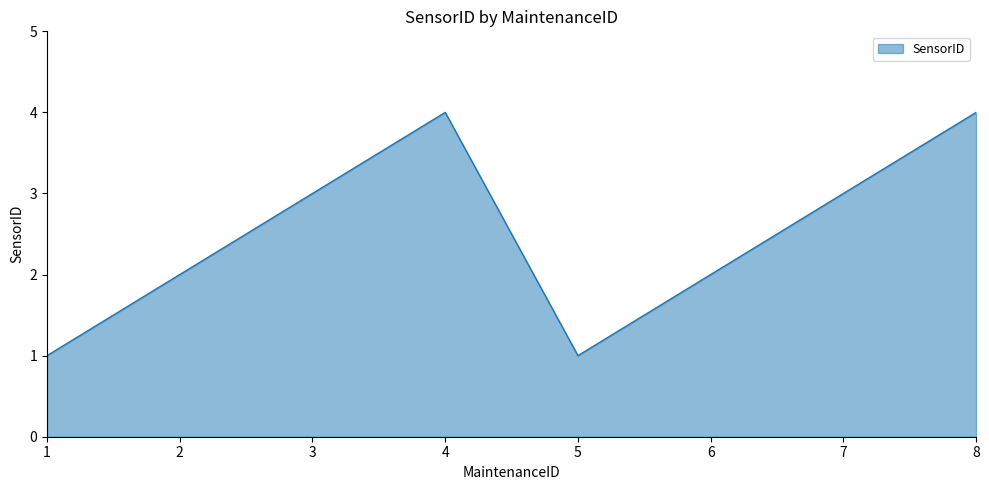

What is the sum of the values at 7 and 5?

4